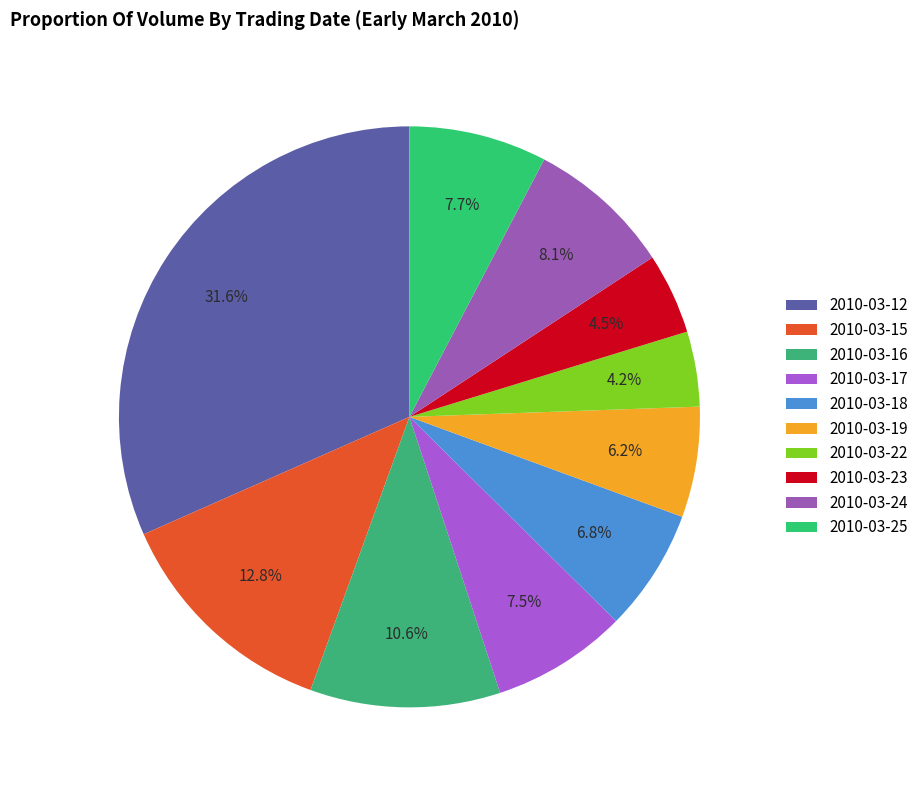

Combined, what portion of the pie is 2010-03-24 and 2010-03-25?

15.8%